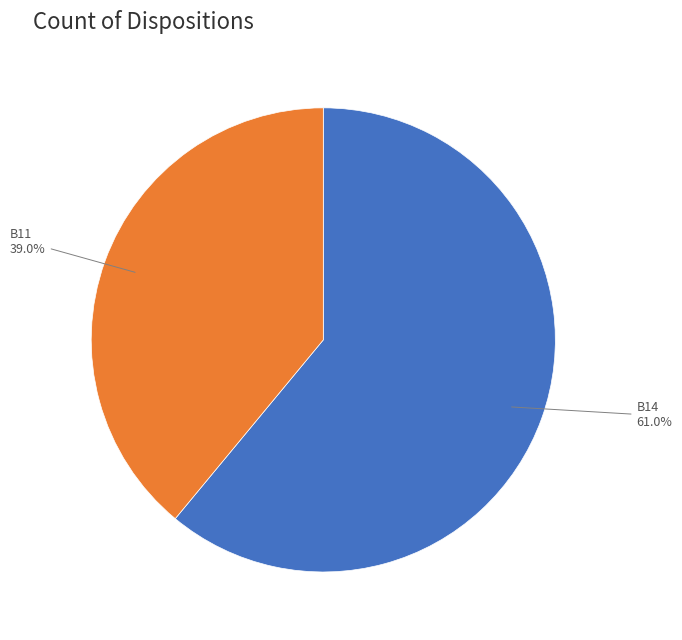

Does any single category account for the majority?

Yes